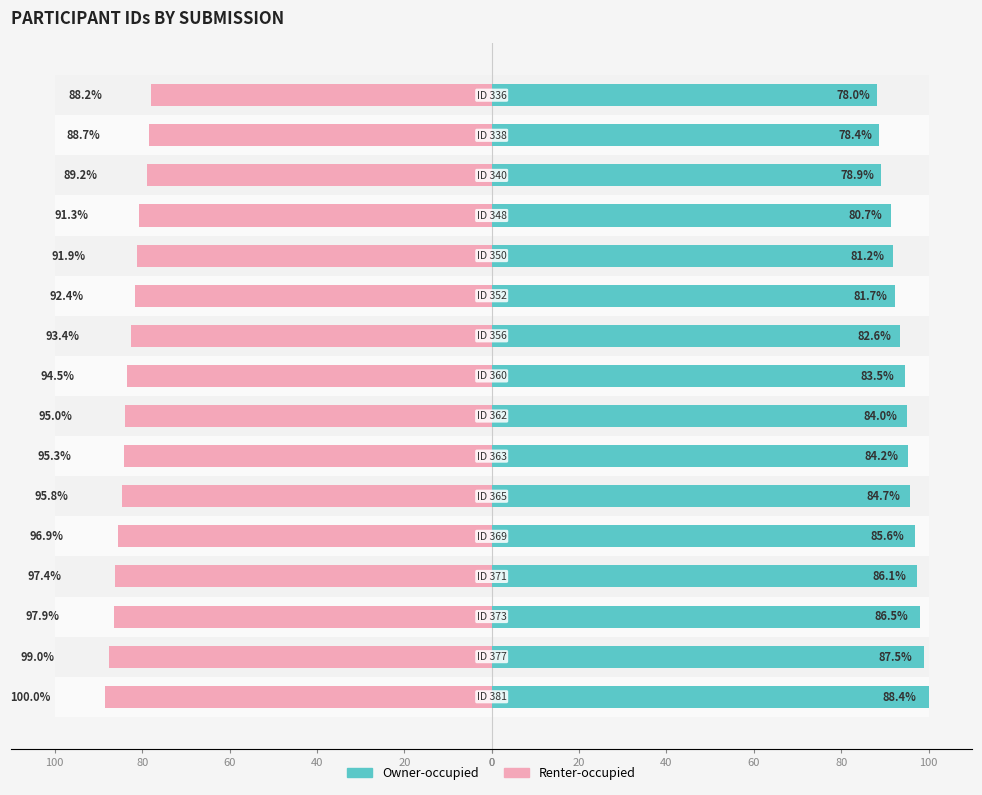

How many bars are there in total?

32